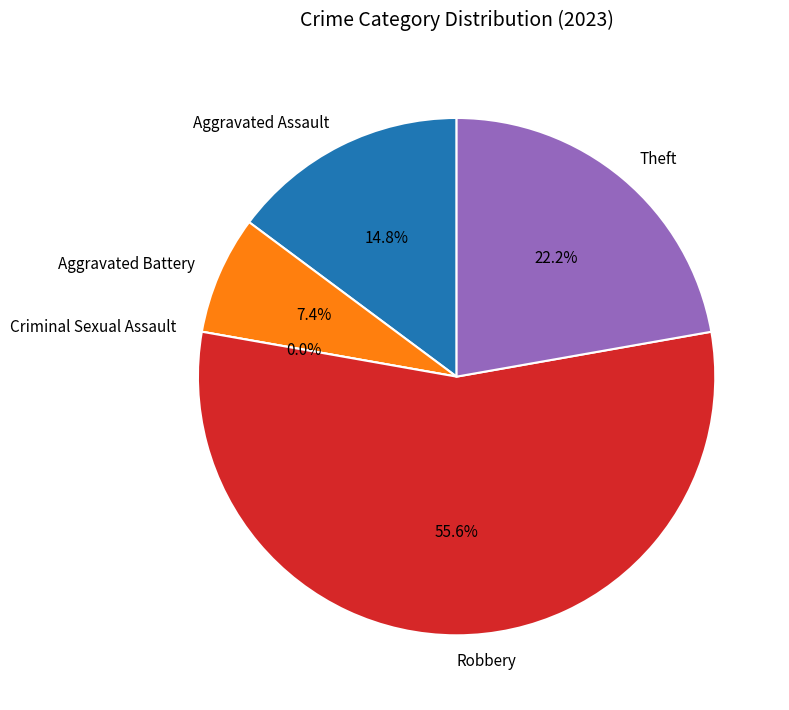

Combined, what portion of the pie is Robbery and Theft?

77.8%